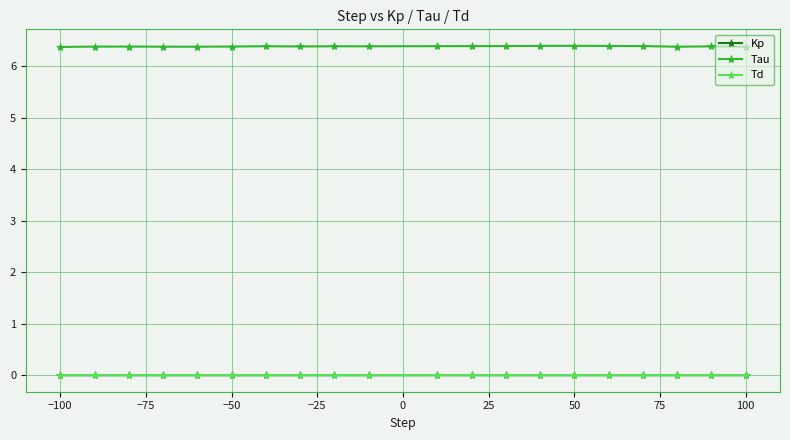

True or false: Tau and Kp intersect in this chart.

False